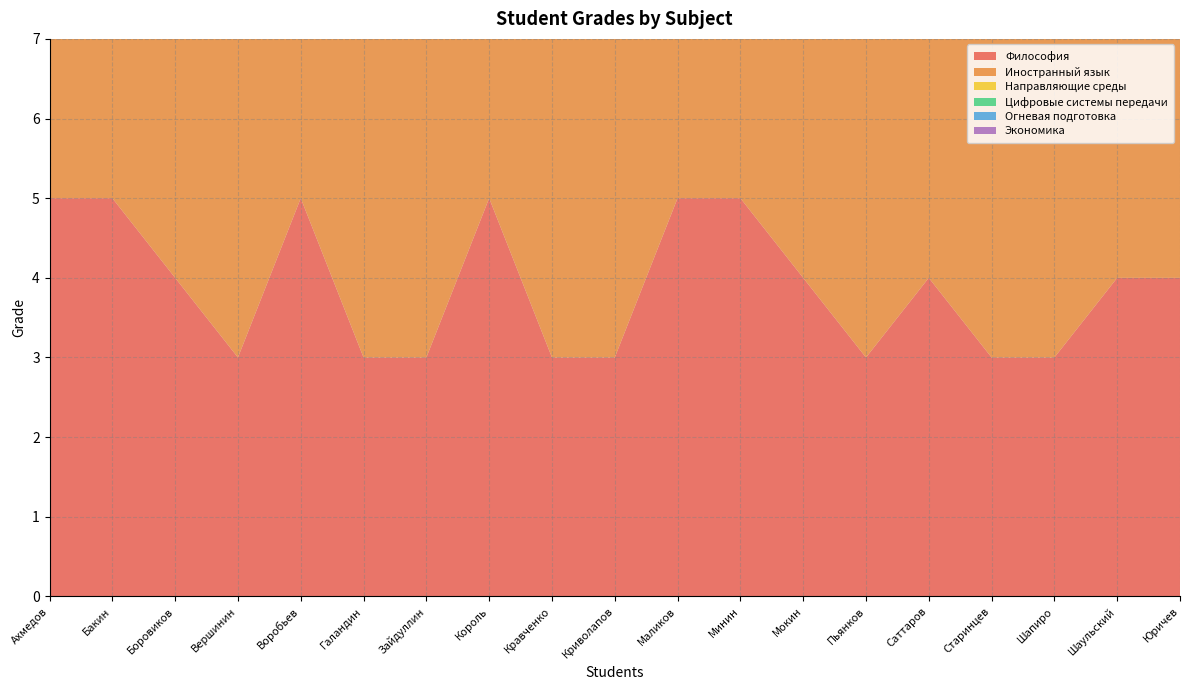

Reading left to right, what are all the values shown in this chart?

Философия: Ахмедов=5	Бакин=5	Боровиков=4	Вершинин=3	Воробьев=5	Галандин=3	Зайдуллин=3	Король=5	Кравченко=3	Криволапов=3	Маликов=5	Минин=5	Мокин=4	Пьянков=3	Саттаров=4	Старинцев=3	Шапиро=3	Шаульский=4	Юричев=4
Иностранный язык: Ахмедов=5	Бакин=5	Боровиков=5	Вершинин=4	Воробьев=4	Галандин=5	Зайдуллин=4	Король=5	Кравченко=4	Криволапов=4	Маликов=5	Минин=5	Мокин=5	Пьянков=5	Саттаров=5	Старинцев=5	Шапиро=5	Шаульский=5	Юричев=5
Направляющие среды: Ахмедов=5	Бакин=5	Боровиков=4	Вершинин=3	Воробьев=3	Галандин=5	Зайдуллин=3	Король=5	Кравченко=4	Криволапов=3	Маликов=4	Минин=5	Мокин=4	Пьянков=4	Саттаров=4	Старинцев=4	Шапиро=3	Шаульский=3	Юричев=3
Цифровые системы передачи: Ахмедов=5	Бакин=4	Боровиков=4	Вершинин=3	Воробьев=4	Галандин=5	Зайдуллин=3	Король=5	Кравченко=3	Криволапов=4	Маликов=5	Минин=5	Мокин=5	Пьянков=3	Саттаров=5	Старинцев=5	Шапиро=3	Шаульский=4	Юричев=5
Огневая подготовка: Ахмедов=5	Бакин=5	Боровиков=5	Вершинин=4	Воробьев=5	Галандин=5	Зайдуллин=4	Король=5	Кравченко=5	Криволапов=5	Маликов=5	Минин=5	Мокин=5	Пьянков=4	Саттаров=5	Старинцев=5	Шапиро=4	Шаульский=4	Юричев=5
Экономика: Ахмедов=4	Бакин=5	Боровиков=4	Вершинин=3	Воробьев=3	Галандин=5	Зайдуллин=4	Король=5	Кравченко=3	Криволапов=3	Маликов=5	Минин=5	Мокин=4	Пьянков=3	Саттаров=4	Старинцев=3	Шапиро=4	Шаульский=4	Юричев=5